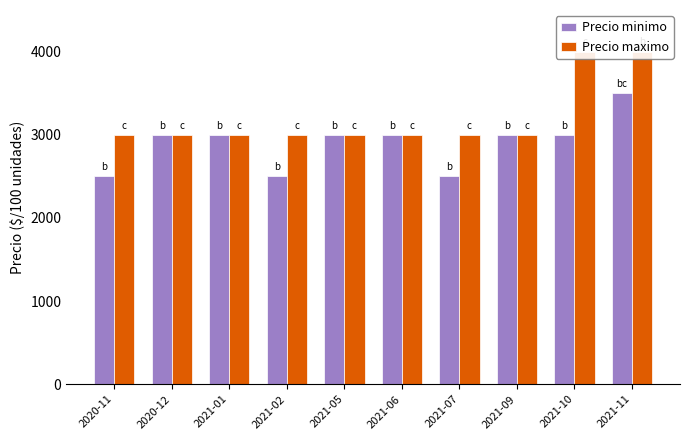

What is the difference between the second highest and minimum values in the Precio maximo series?

1000